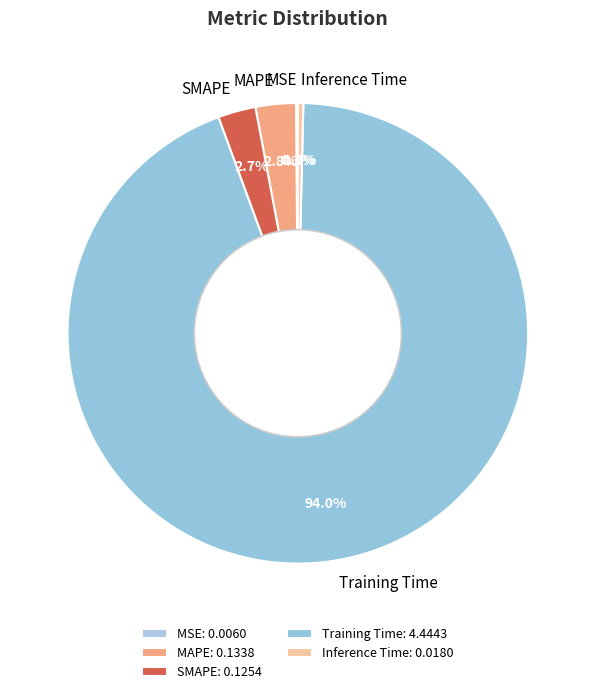

Is Training Time the majority of the pie?

Yes